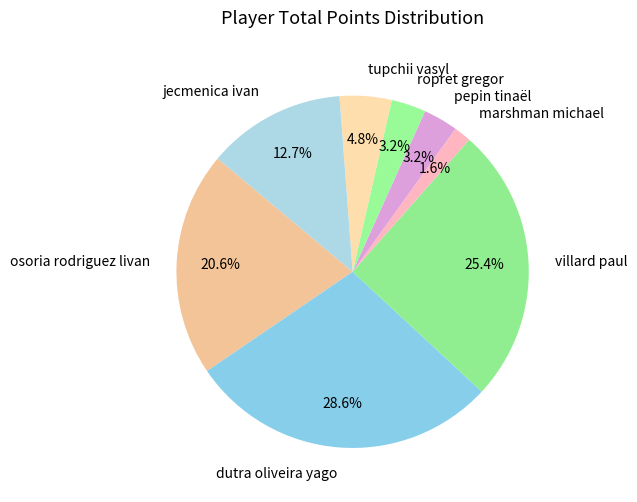

To the nearest percent, what percentage of the pie is marshman michael?

2%